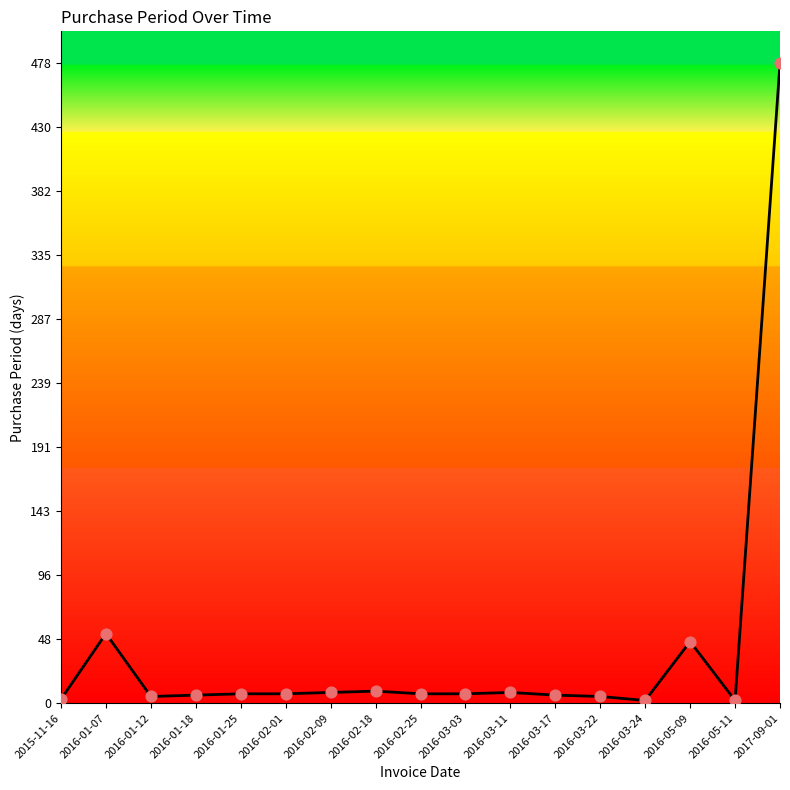

What is the ratio of the value at 2015-11-16 to the value at 2016-02-01?

0.4